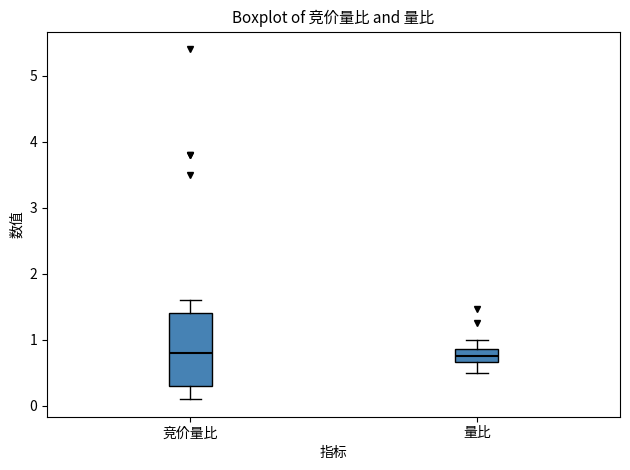

Comparing the boxes themselves (not the whiskers), which one is the tallest?

竞价量比